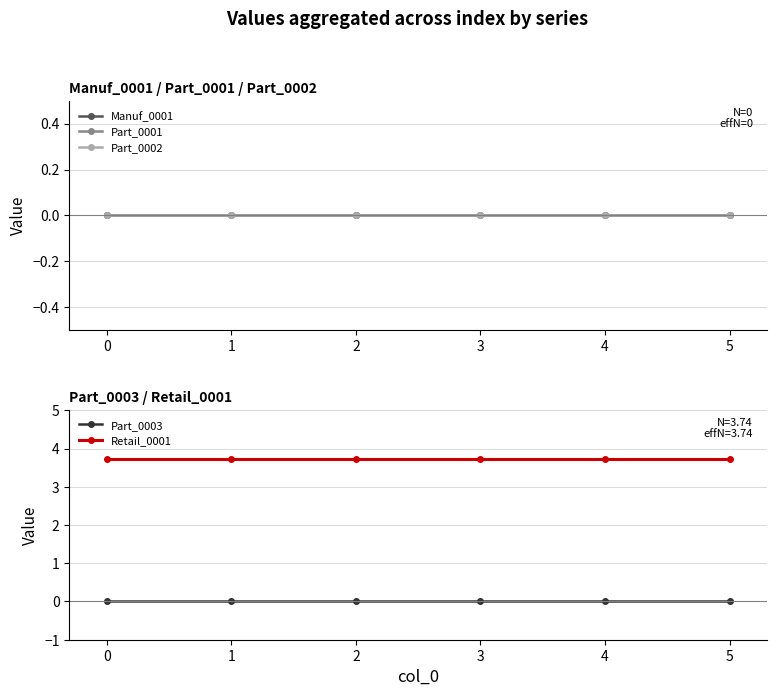

True or false: Manuf_0001 and Part_0002 intersect in this chart.

False